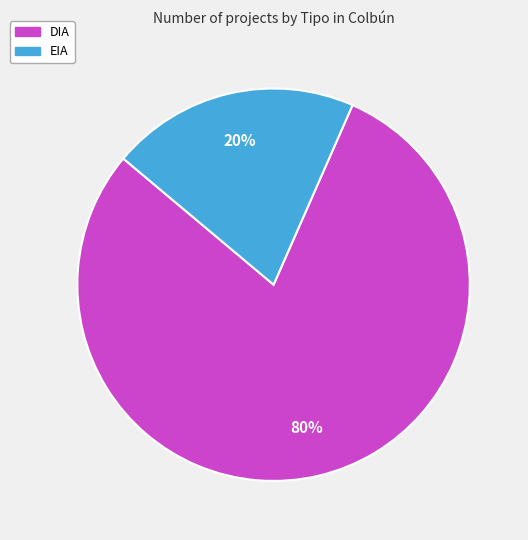

To the nearest percent, what percentage of the pie is EIA?

20%